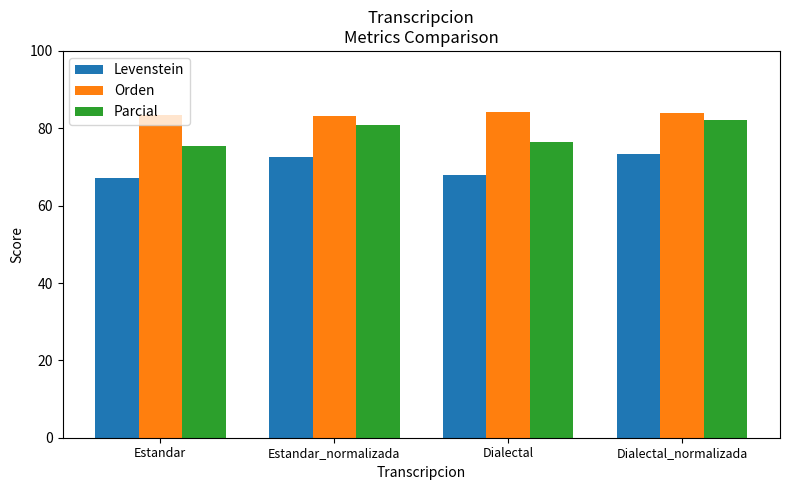

What is the spread (max minus min) of values at Estandar_normalizada?

10.7